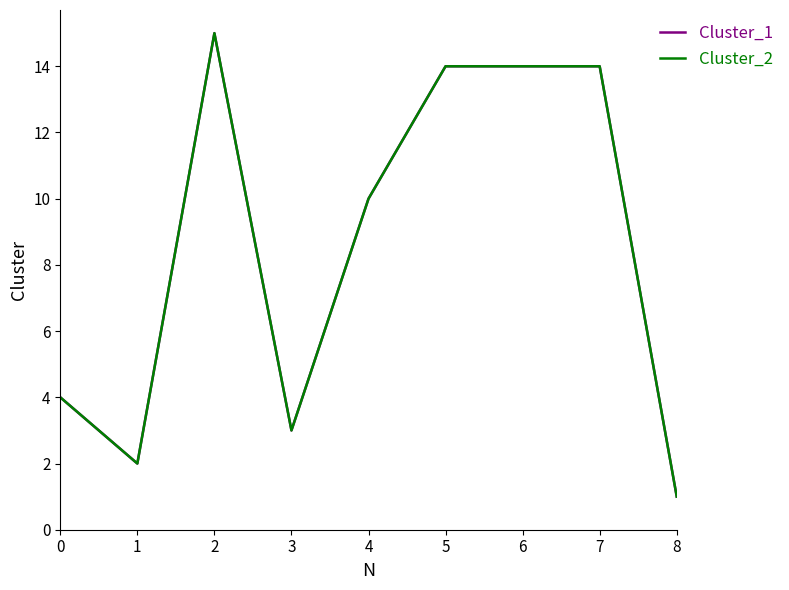

At how many categories does at least one series exceed 14?

1